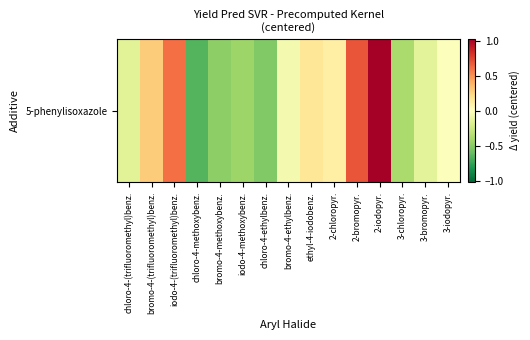

Reading right to left, list all the values displayed in this chart.

3-iodopyr.=-0.0	3-bromopyr.=-0.1	3-chloropyr.=-0.4	2-iodopyr.=1.0	2-bromopyr.=0.7	2-chloropyr.=0.1	ethyl-4-iodobenz.=0.2	bromo-4-ethylbenz.=-0.1	chloro-4-ethylbenz.=-0.5	iodo-4-methoxybenz.=-0.4	bromo-4-methoxybenz.=-0.5	chloro-4-methoxybenz.=-0.7	iodo-4-(trifluoromethyl)benz.=0.6	bromo-4-(trifluoromethyl)benz.=0.3	chloro-4-(trifluoromethyl)benz.=-0.2